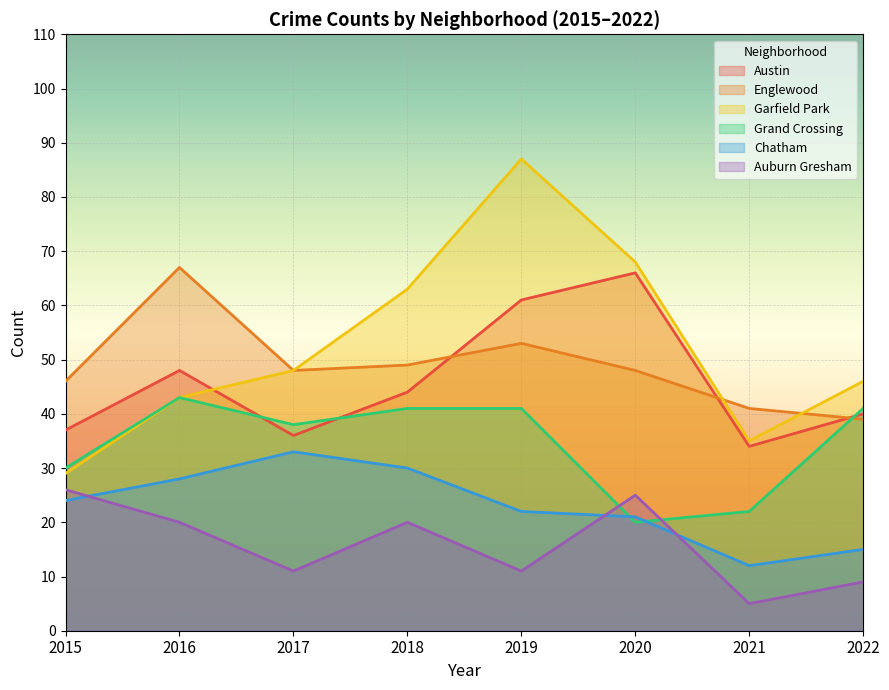

What is the total value across all series at 2018?

247